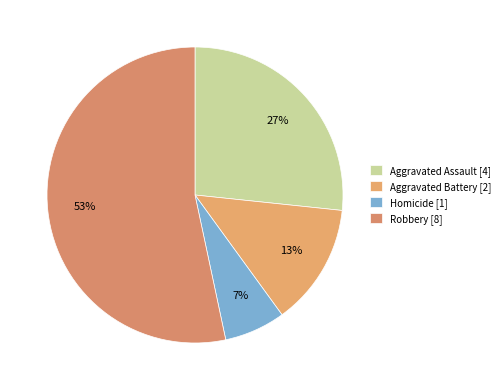

To the nearest percent, what is the combined percentage of Aggravated Battery and Robbery?

67%